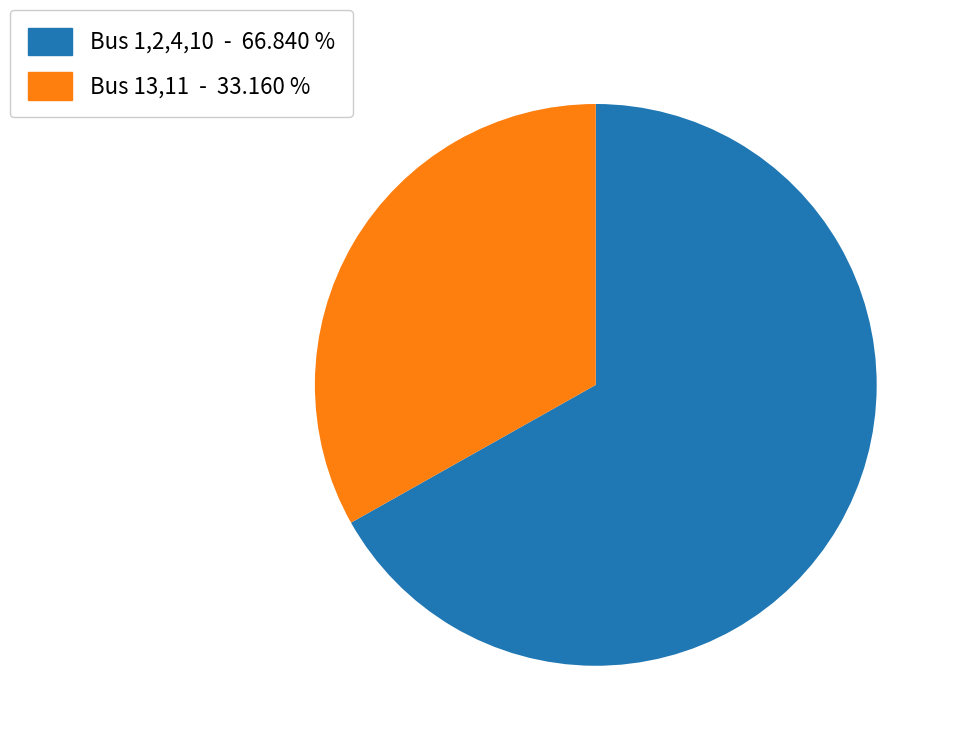

Does Bus 1,2,4,10 - 66.840 % represent more than half of the total?

Yes